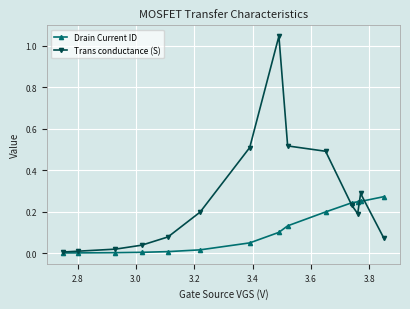

List the series in order of their overall mean, lowest first.

Drain Current ID, Trans conductance (S)